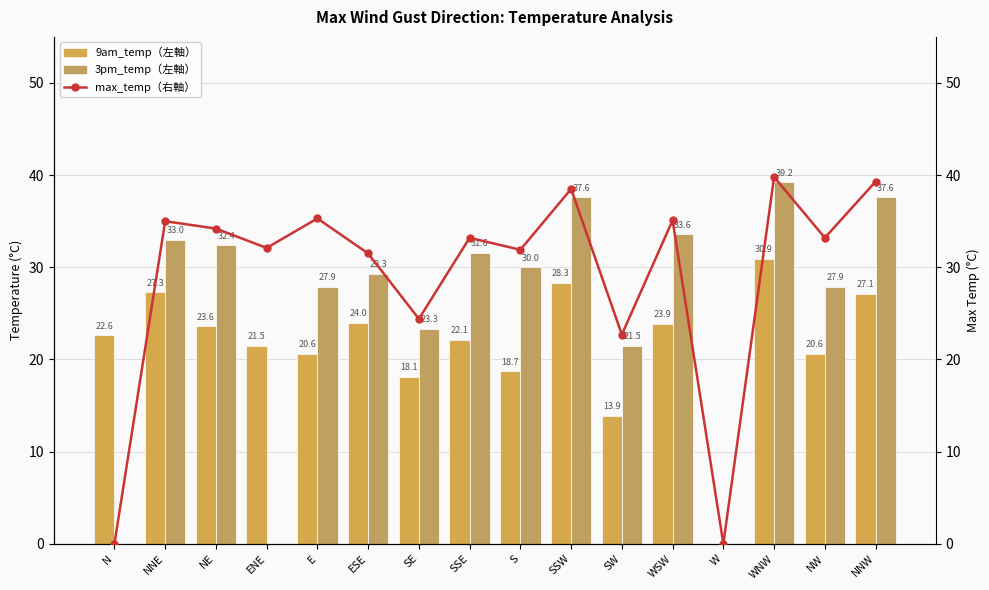

Rank the categories by 9am_temp value from lowest to highest.

W, SW, SE, S, E, NW, ENE, SSE, N, NE, WSW, ESE, NNW, NNE, SSW, WNW